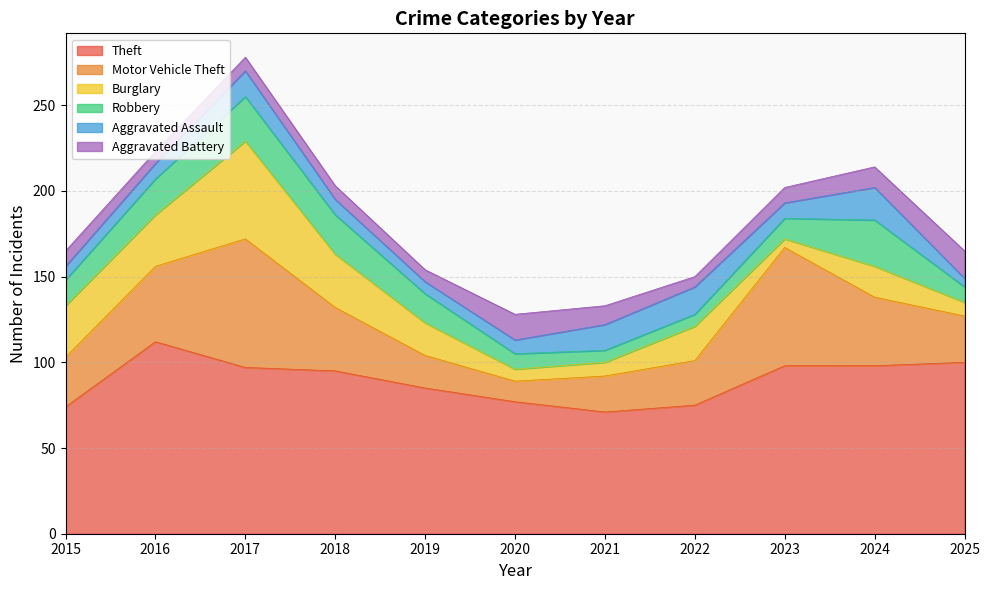

Where is the first local maximum for Robbery?

2017